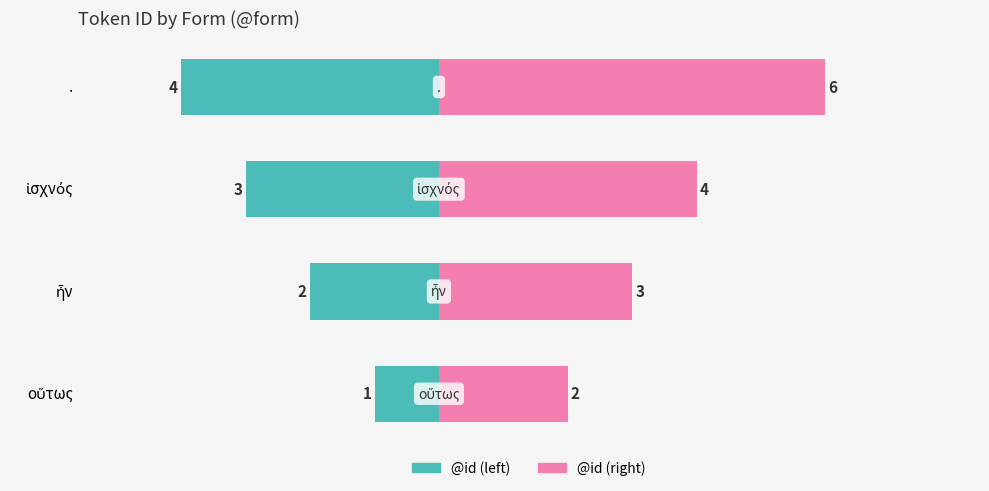

How many values in the @id (left) series exceed -2?

1